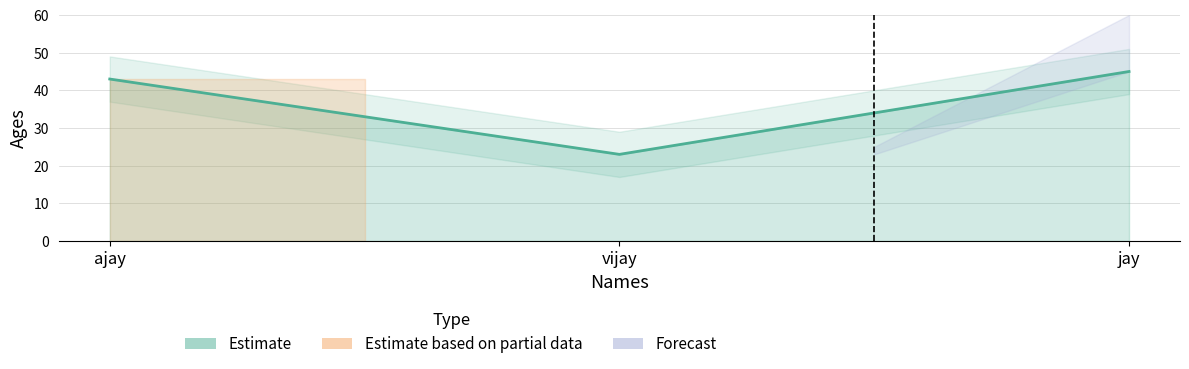

What is the difference between the maximum and second lowest values?

2